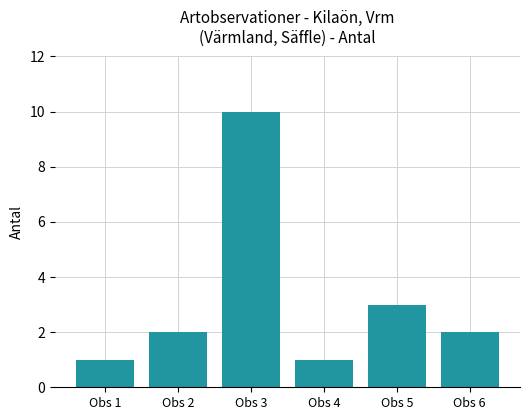

Count the values in the range 1 to 3.

5